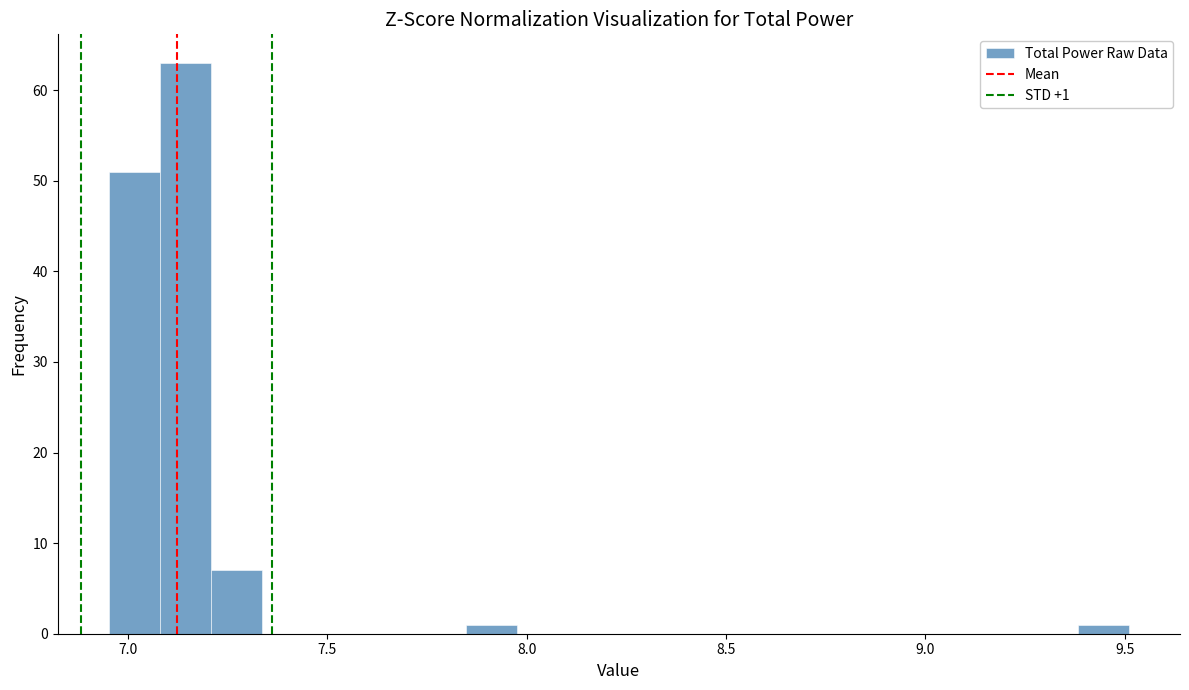

Around what value on the x-axis is the tallest bar? Give the approximate position of its centre, as read against the axis.

7.15